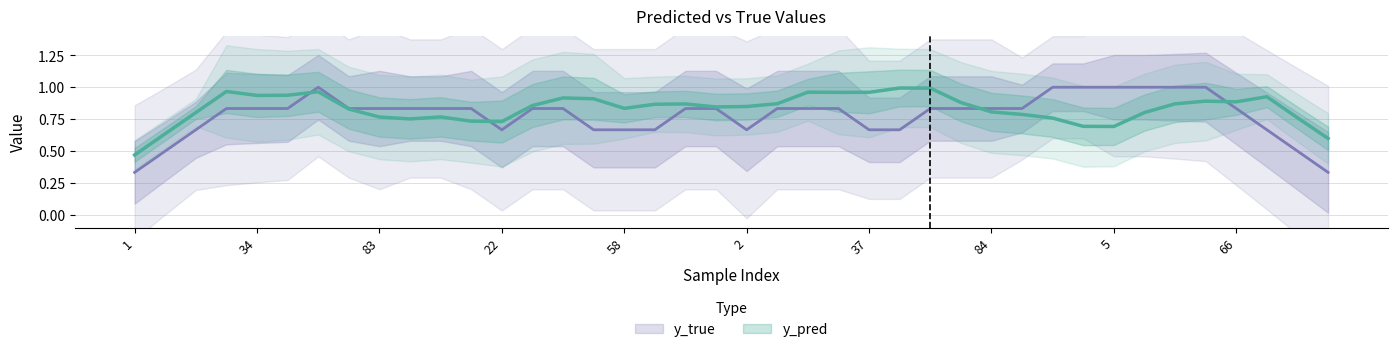

List the series in order of their peak value, highest first.

y_true, y_pred